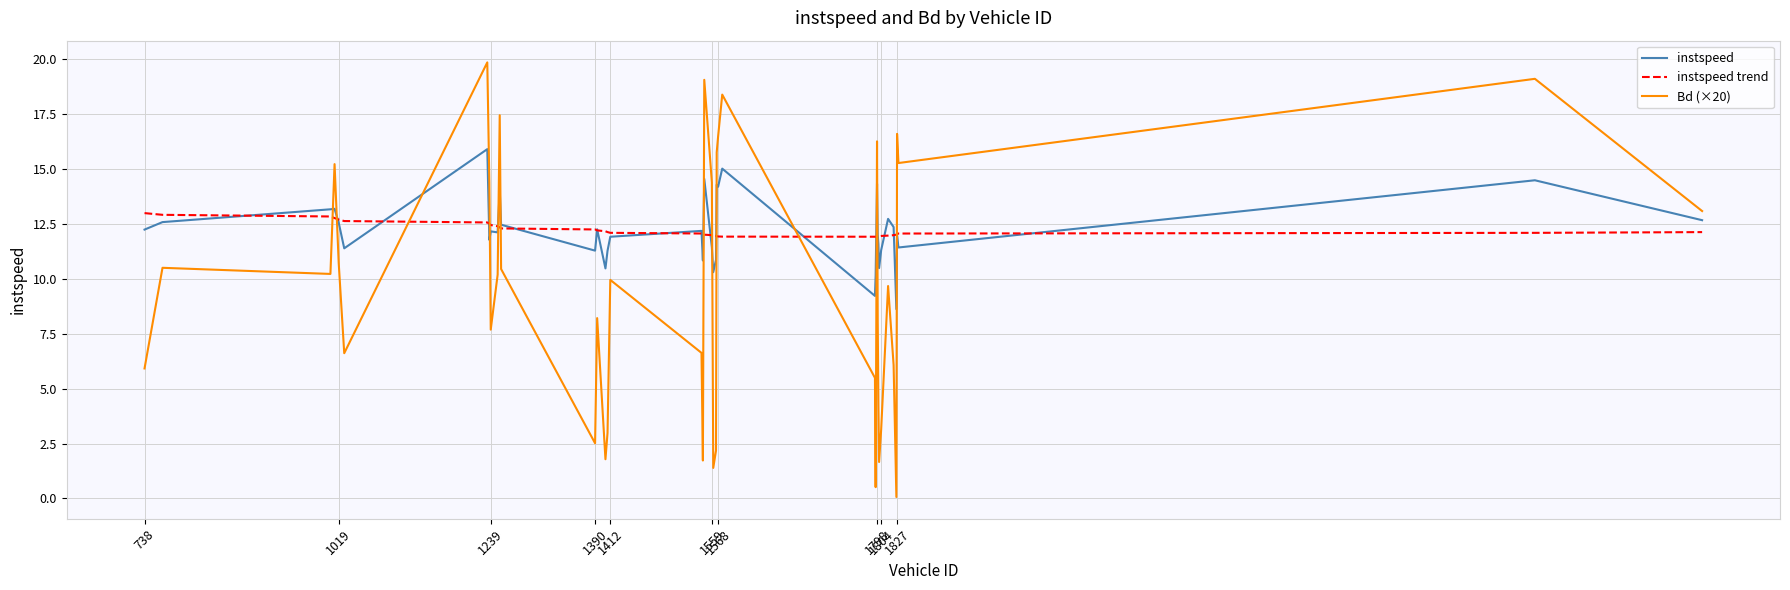

List the series in order of their peak value, lowest first.

instspeed trend, instspeed, Bd (×20)